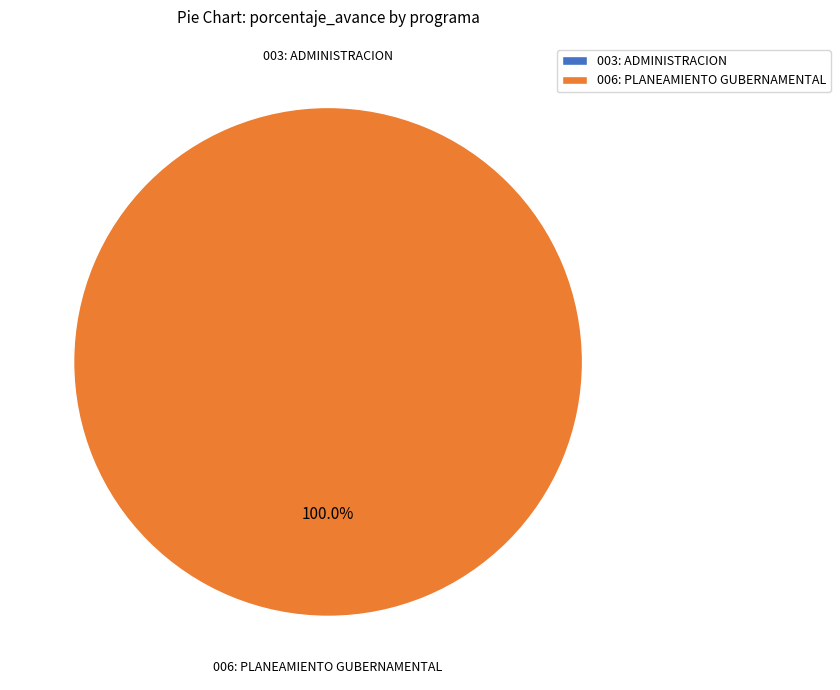

What is the largest slice in the pie chart?

006: PLANEAMIENTO GUBERNAMENTAL